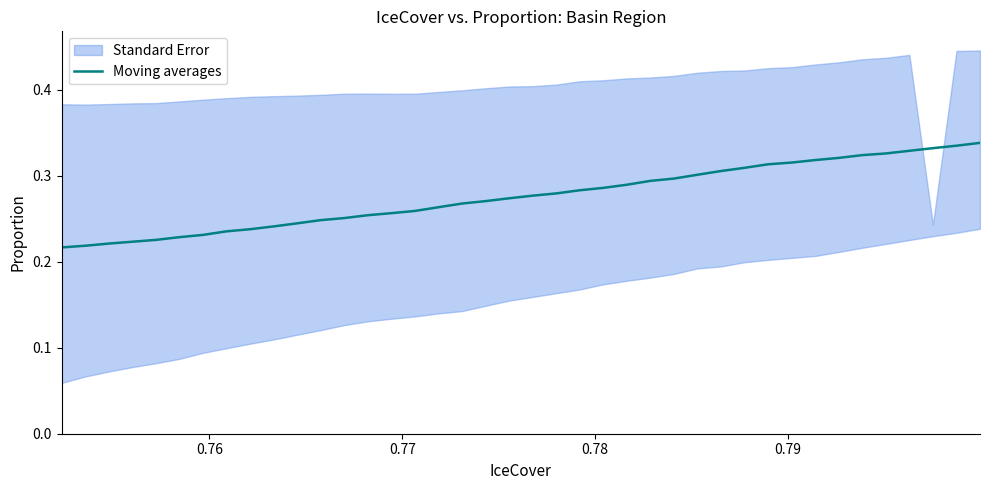

Reading left to right, what are all the values shown in this chart?

0.2	0.2	0.2	0.2	0.2	0.2	0.2	0.2	0.2	0.2	0.2	0.2	0.3	0.3	0.3	0.3	0.3	0.3	0.3	0.3	0.3	0.3	0.3	0.3	0.3	0.3	0.3	0.3	0.3	0.3	0.3	0.3	0.3	0.3	0.3	0.3	0.3	0.3	0.3	0.3